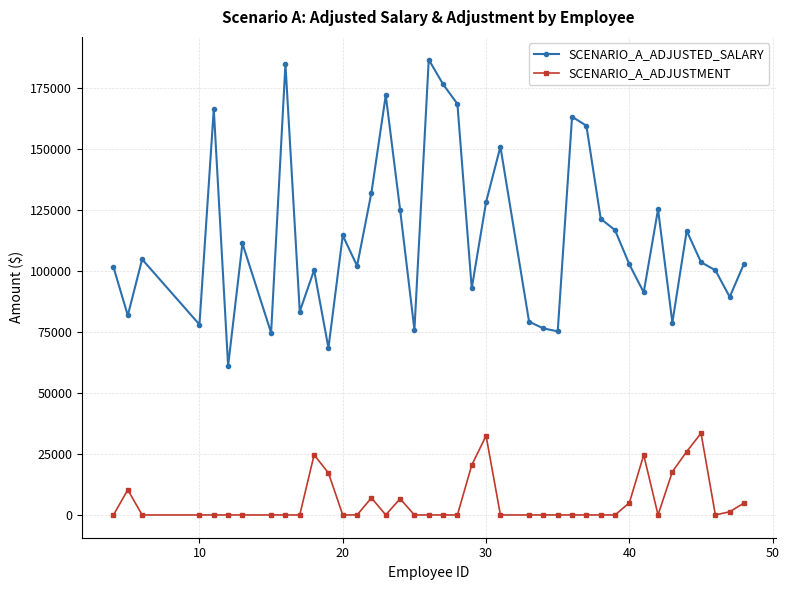

True or false: SCENARIO_A_ADJUSTED_SALARY has more than 1 interior local peaks.

True